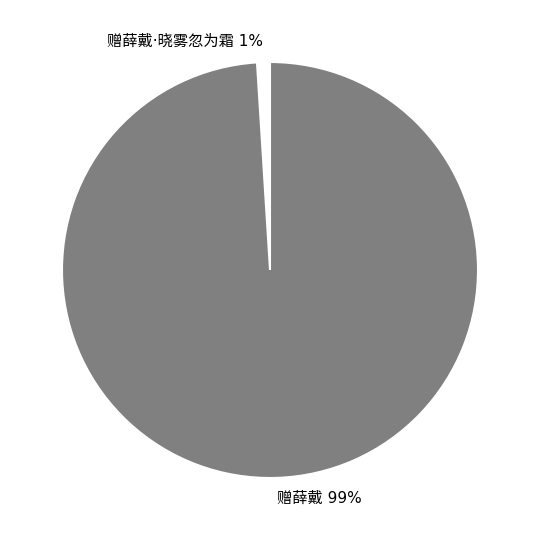

To the nearest percent, what is the difference between the largest and smallest slice percentages?

98%